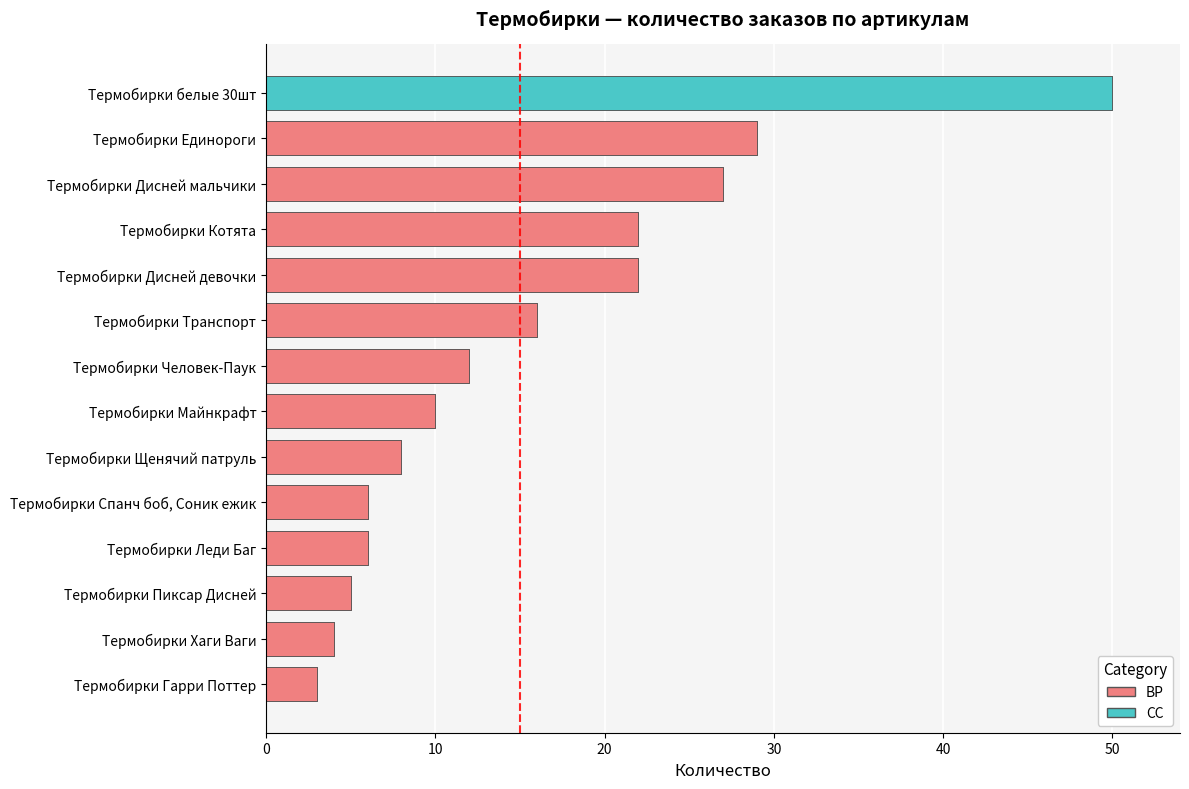

True or false: the data shows 22 at Термобирки Котята.

True